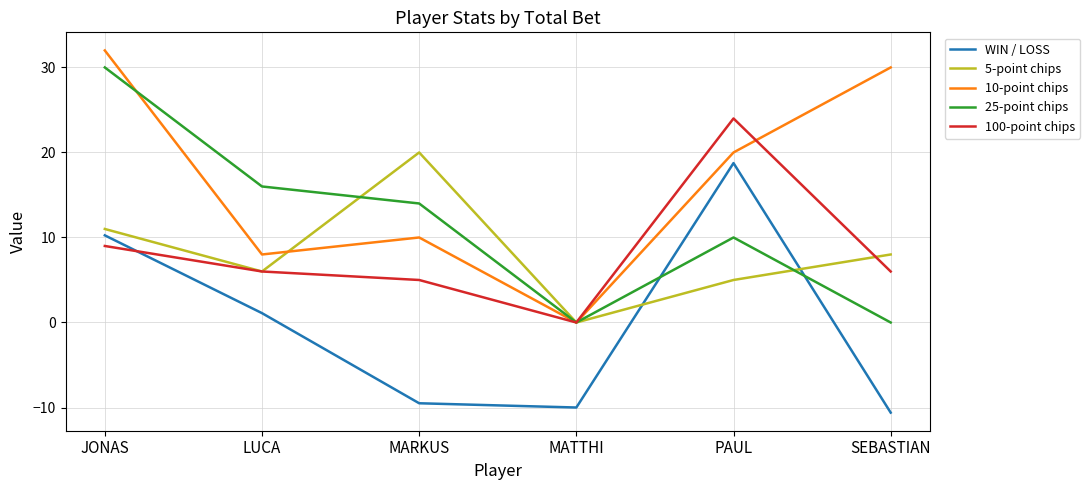

What is the total value across all series at SEBASTIAN?

33.4